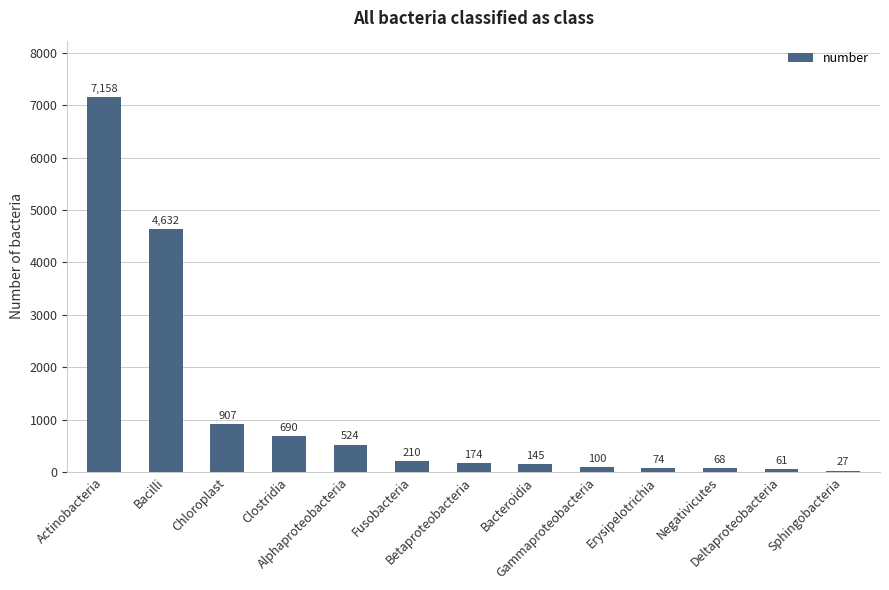

What is the change in value from Actinobacteria to Bacilli?

-2526